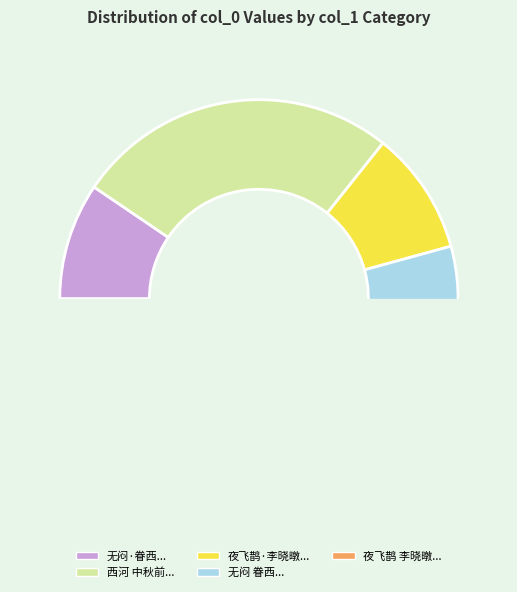

Is there a majority slice in this chart?

No